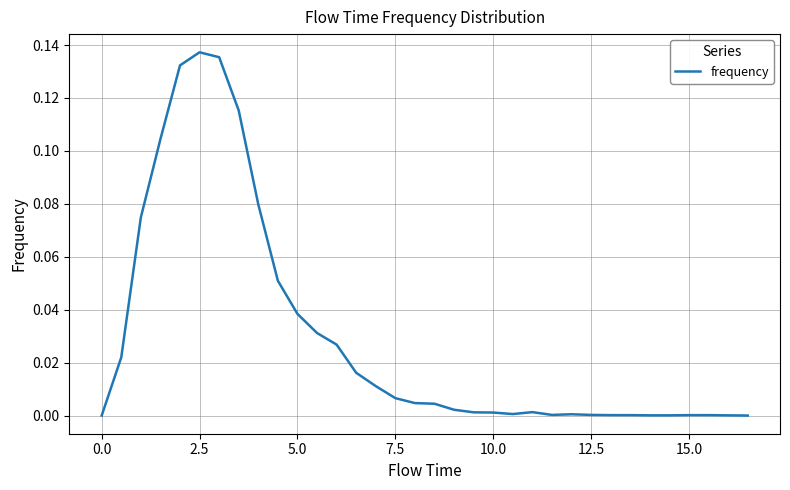

Reading right to left, list all the values displayed in this chart.

0.0	0.0	0.0	0.0	0.0	0.0	0.0	0.0	0.0	0.0	0.0	0.0	0.0	0.0	0.0	0.0	0.0	0.0	0.0	0.0	0.0	0.0	0.0	0.0	0.1	0.1	0.1	0.1	0.1	0.1	0.1	0.1	0.0	0.0